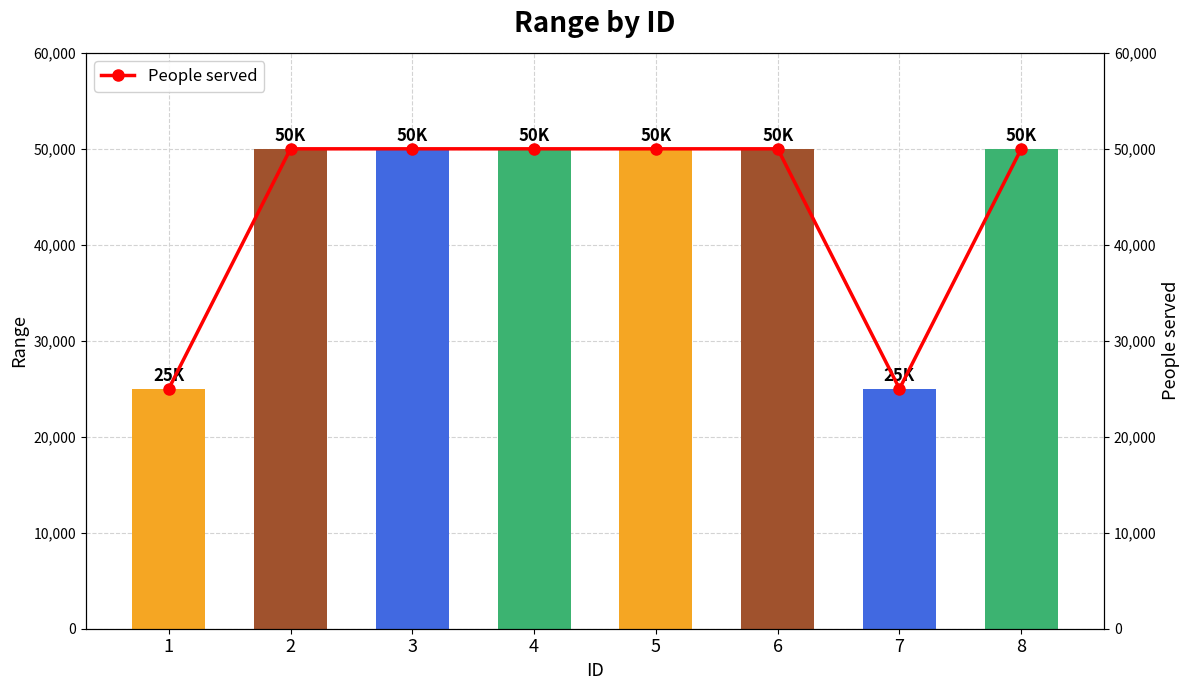

Reading right to left, what are all the values shown in this chart?

range: 50000	25000	50000	50000	50000	50000	50000	25000
People served: 50000	25000	50000	50000	50000	50000	50000	25000